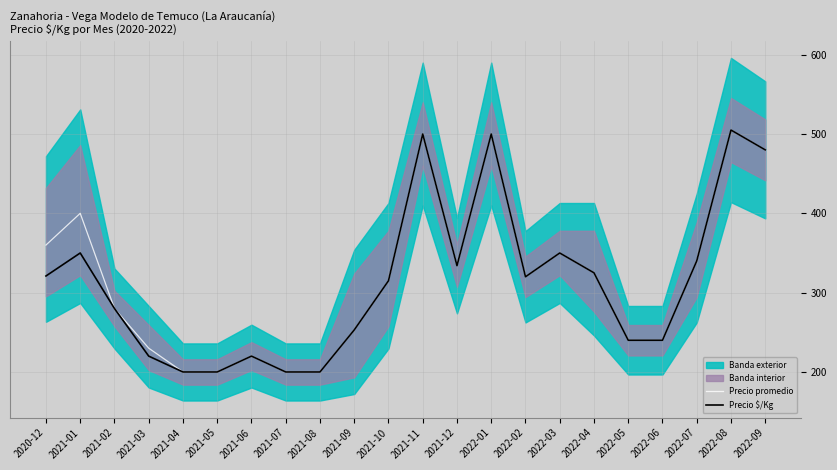

What is the value of the Precio promedio point at the 17th from the left?

325